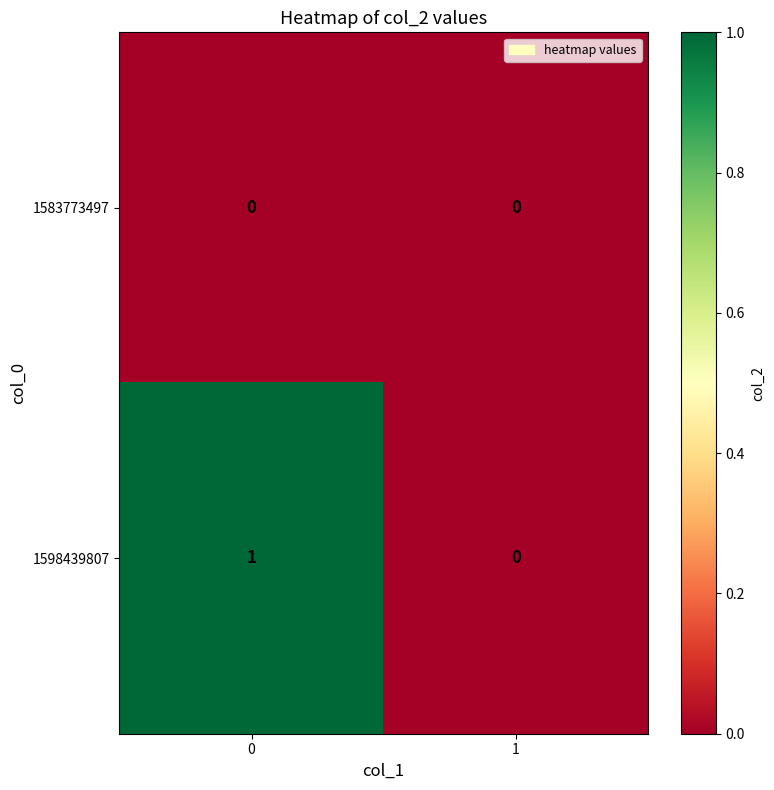

Which series has the largest total across all categories?

1598439807